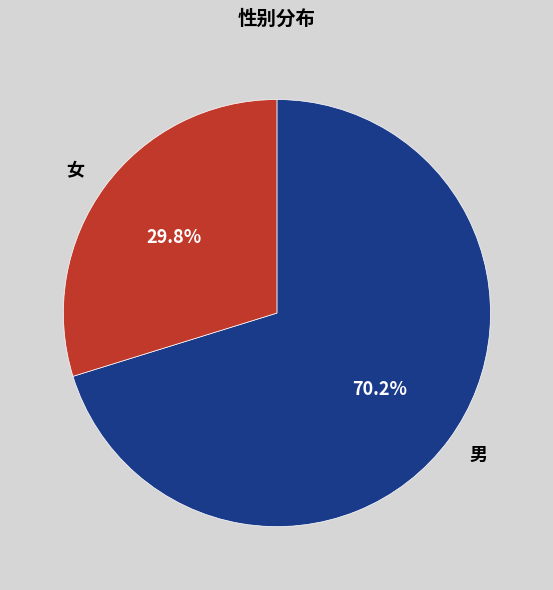

Which category accounts for the majority?

男